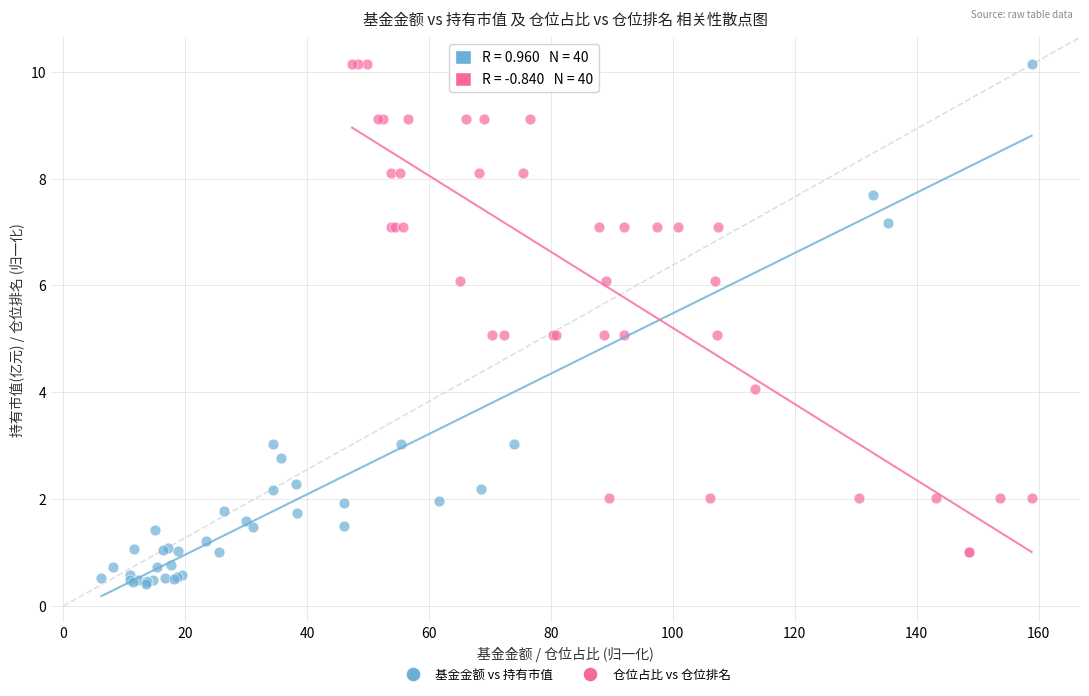

Which series reaches the minimum Y coordinate?

基金金额 vs 持有市值